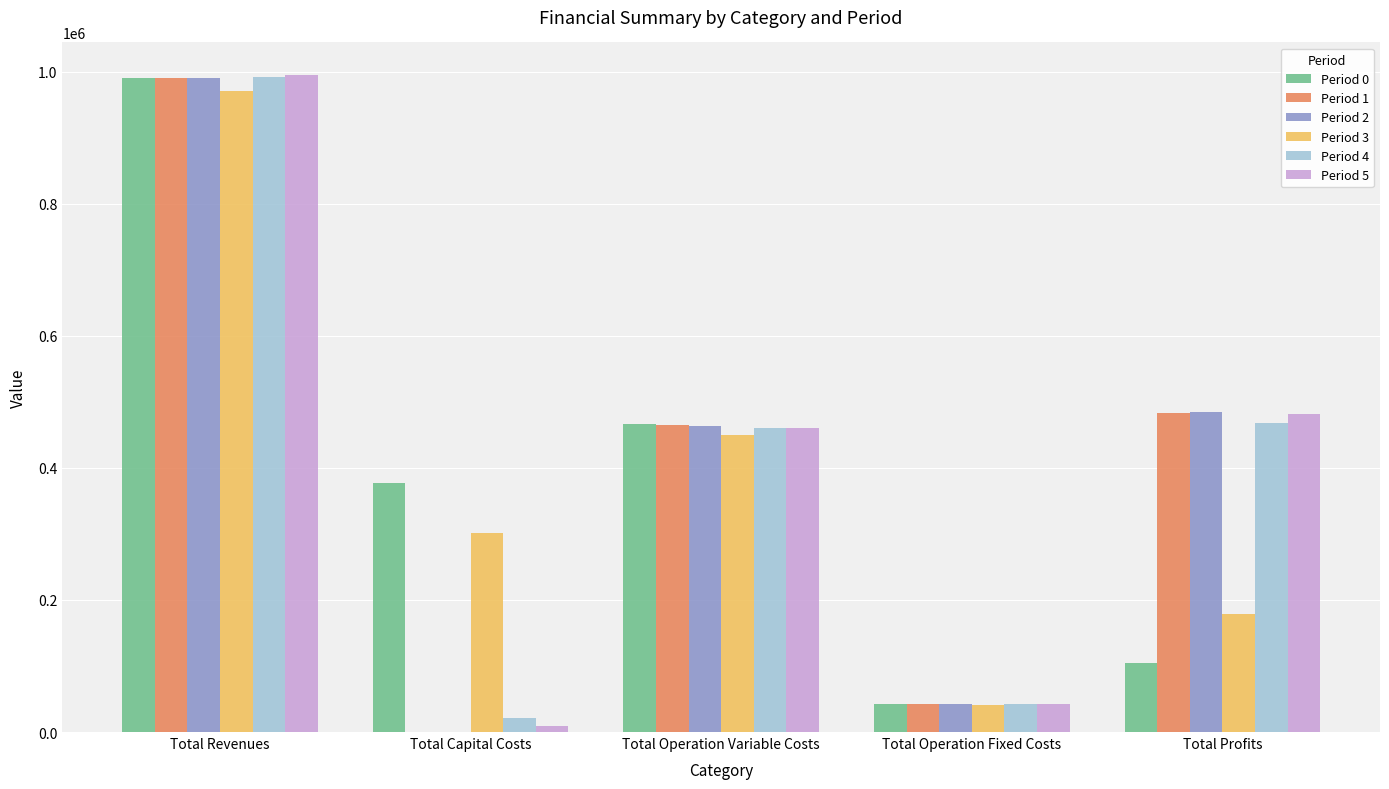

What is the total value across all series at Total Revenues?

5930341.6